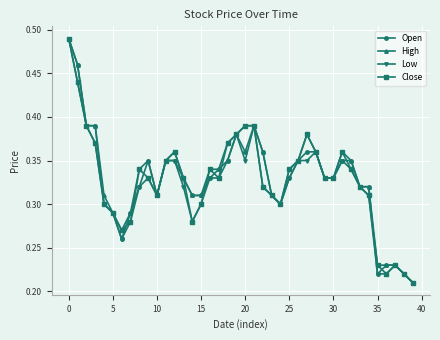

How many lines are shown in the chart?

4